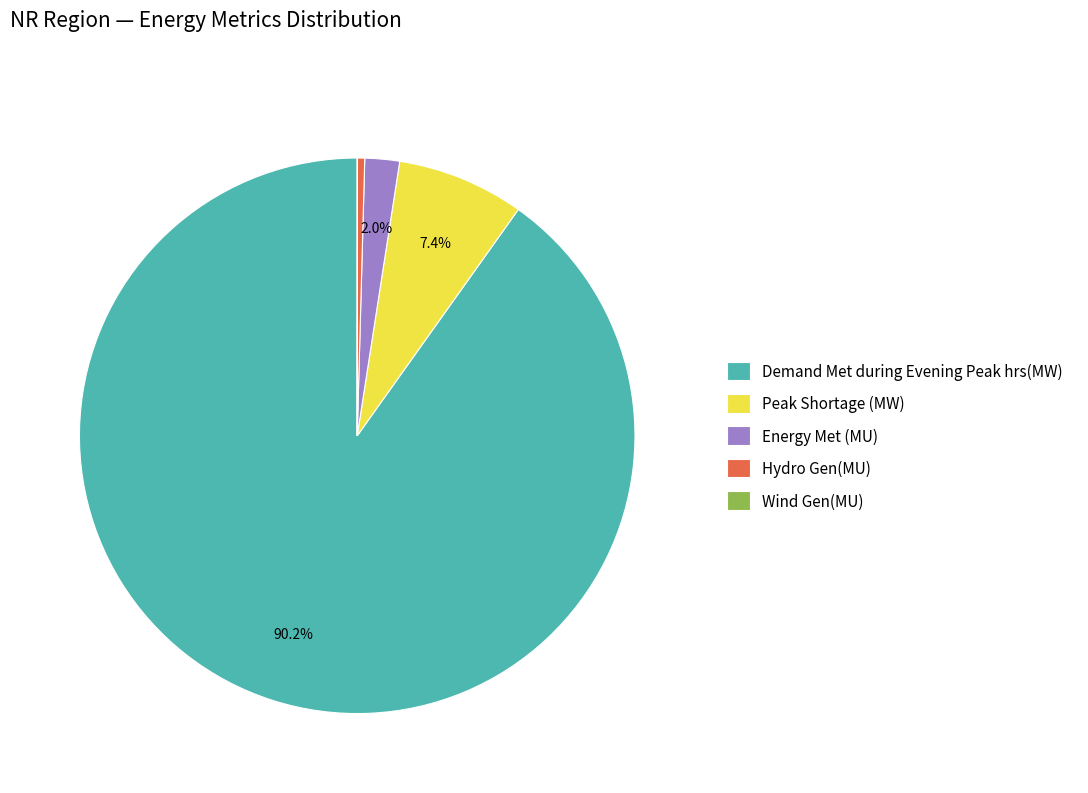

Which category has the biggest portion of the pie?

Demand Met during Evening Peak hrs(MW)